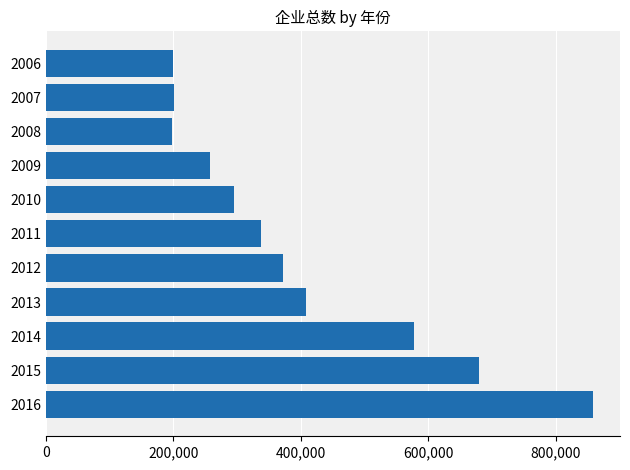

What is the sum of all values?

4384646